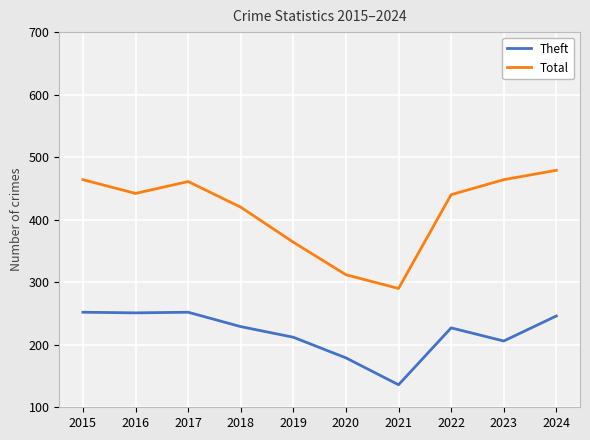

What value does the Total series have at 2021?

290